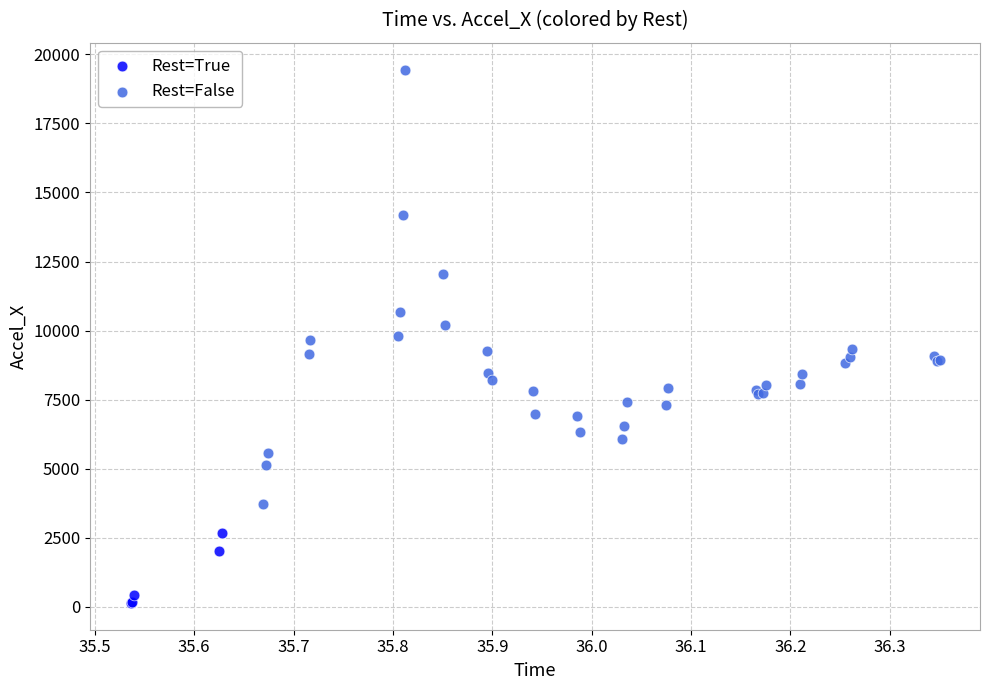

Which series contains the lowest Y value?

Rest=True